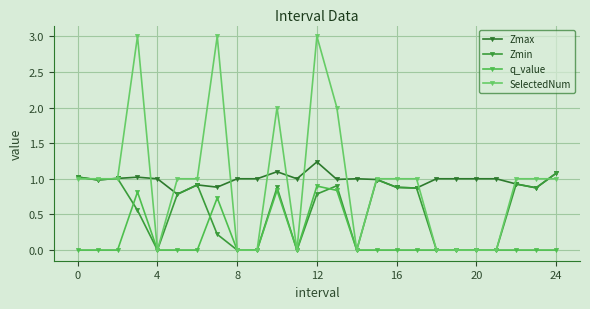

Does the chart have visible grid lines?

Yes